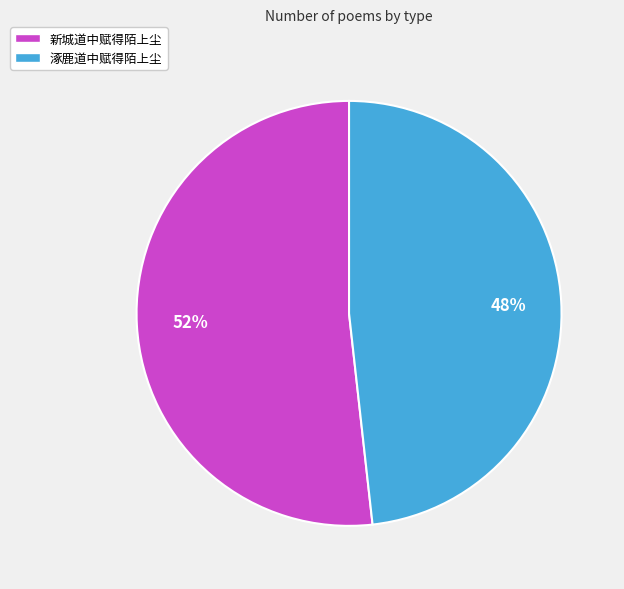

Between 新城道中赋得陌上尘 and 涿鹿道中赋得陌上尘, which is larger?

新城道中赋得陌上尘